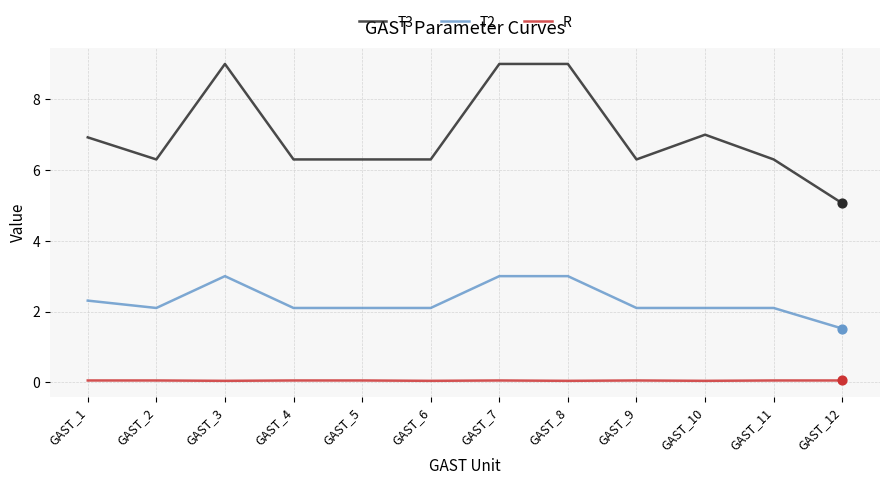

Which series has the largest total across all categories?

T3